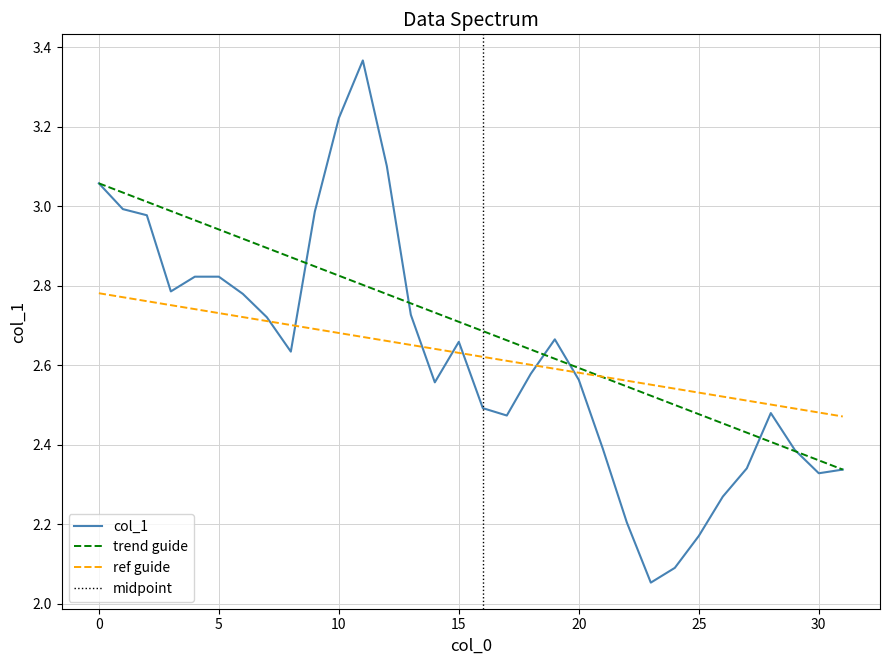

List the labels in order of value, largest first.

11, 10, 12, 0, 1, 9, 2, 4, 5, 3, 6, 13, 7, 19, 15, 8, 18, 20, 14, 16, 28, 17, 21, 29, 27, 31, 30, 26, 22, 25, 24, 23